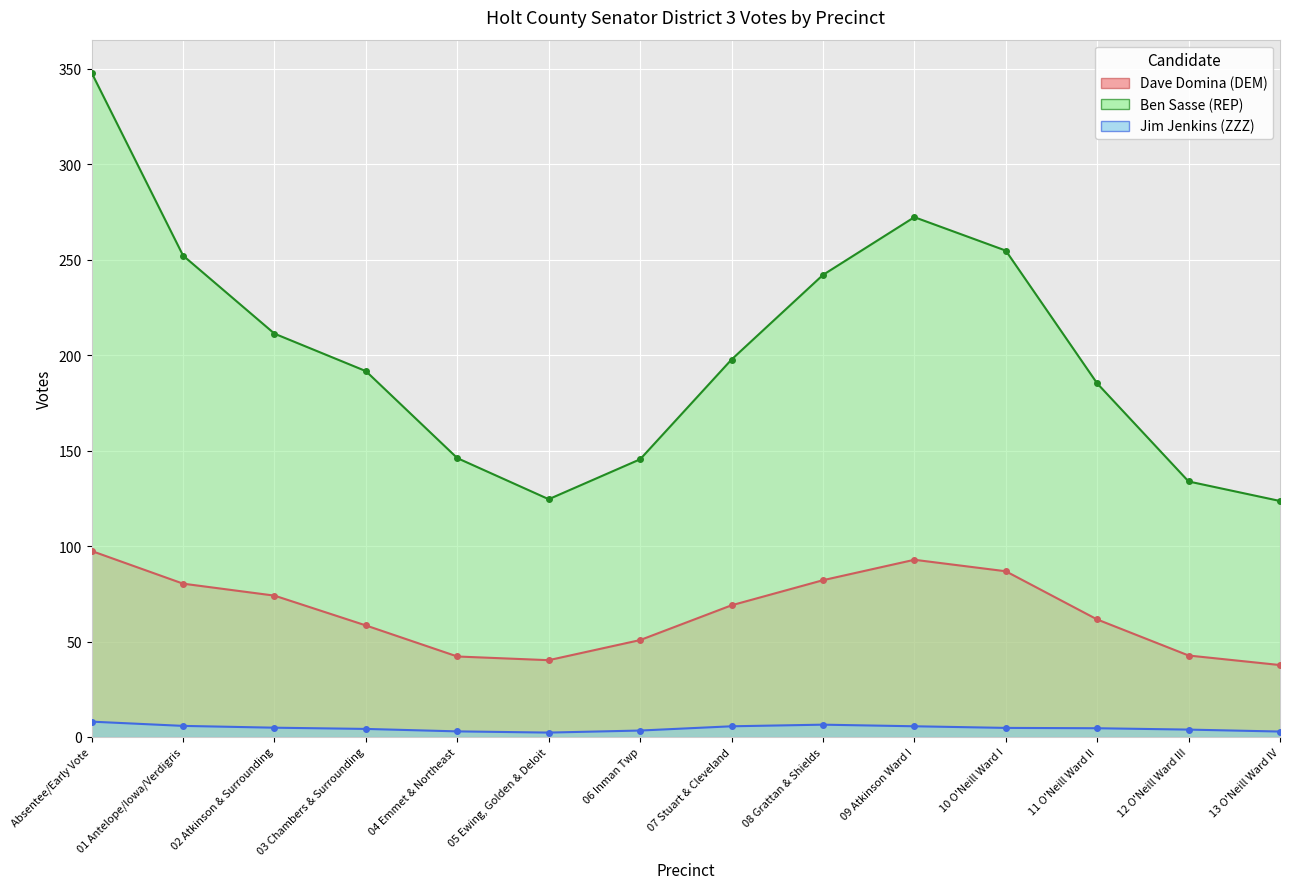

What are all the series names shown in the legend?

Dave Domina (DEM), Ben Sasse (REP), Jim Jenkins (ZZZ)